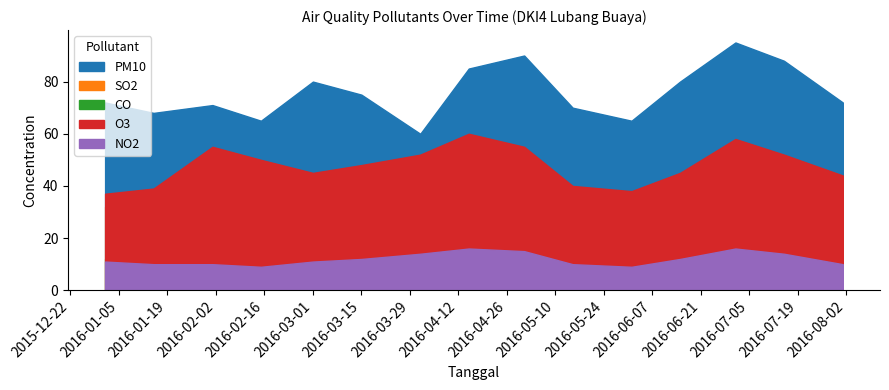

What is the difference between the NO2 values at 2016-08-01 and 2016-04-15?

6